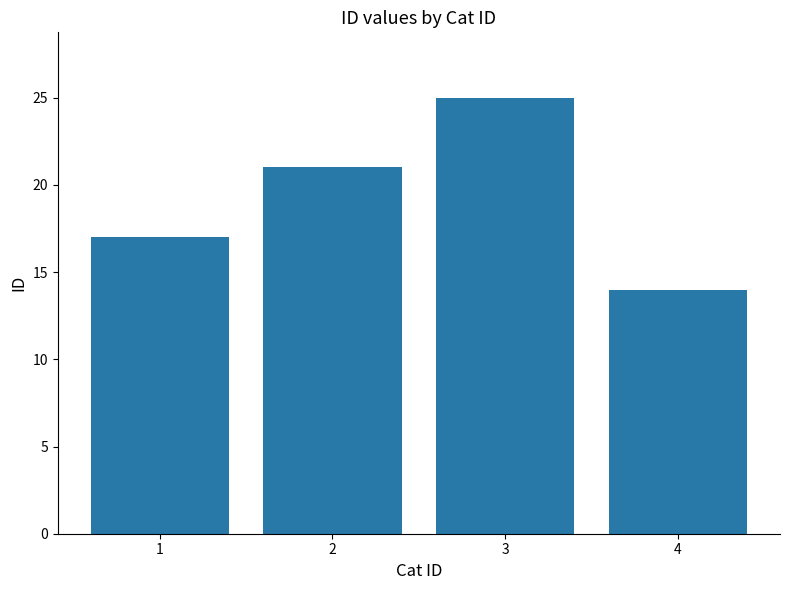

Reading left to right, what are all the values shown in this chart?

1=17	2=21	3=25	4=14